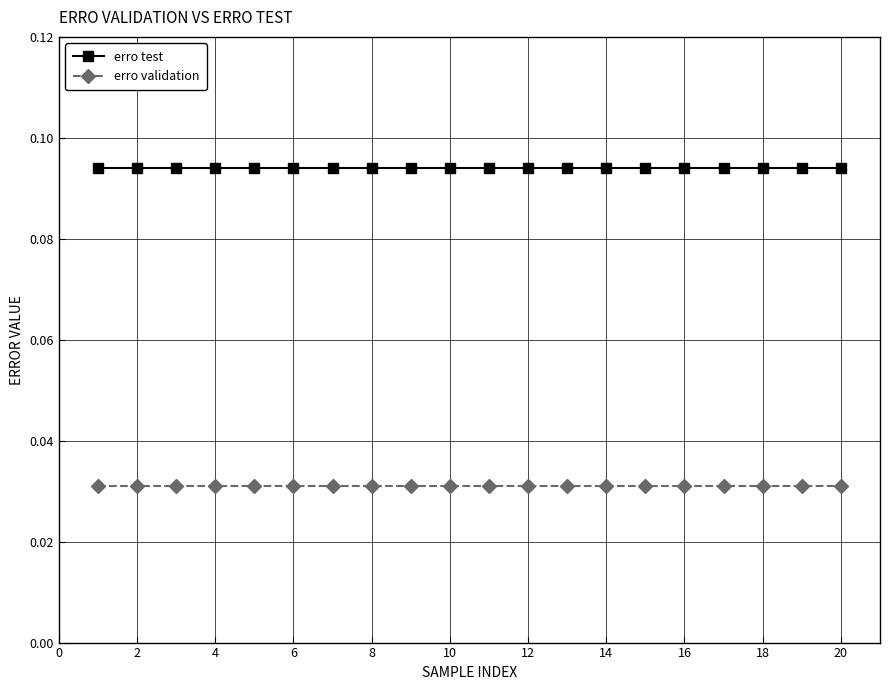

True or false: erro test and erro validation cross at least once.

False